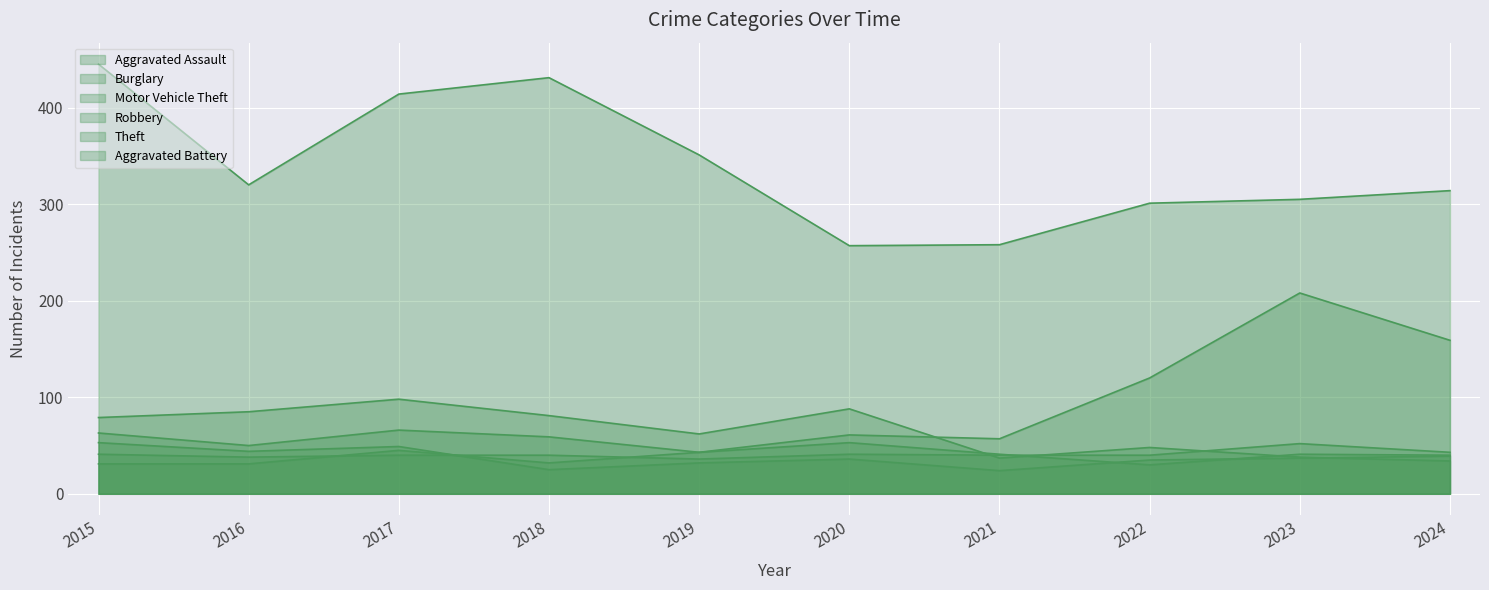

What is the total value across all series at 2022?

574